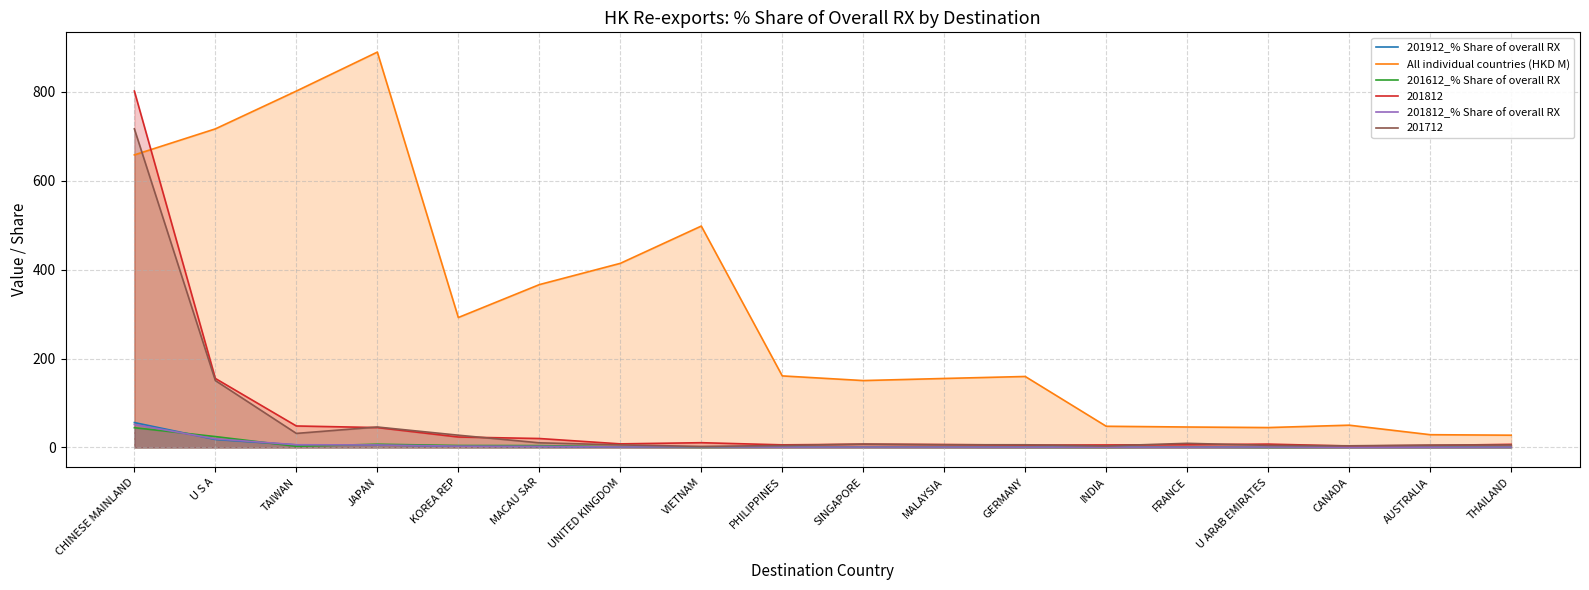

What position from the right is KOREA REP?

14